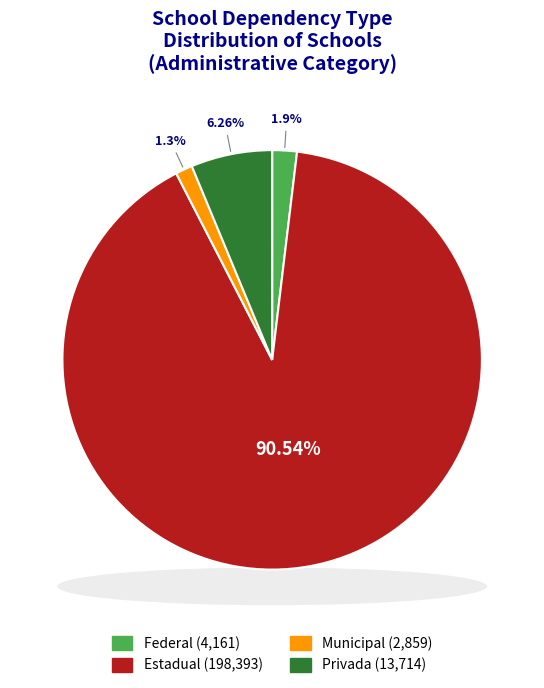

Rank the categories by value from highest to lowest.

Estadual, Privada, Federal, Municipal